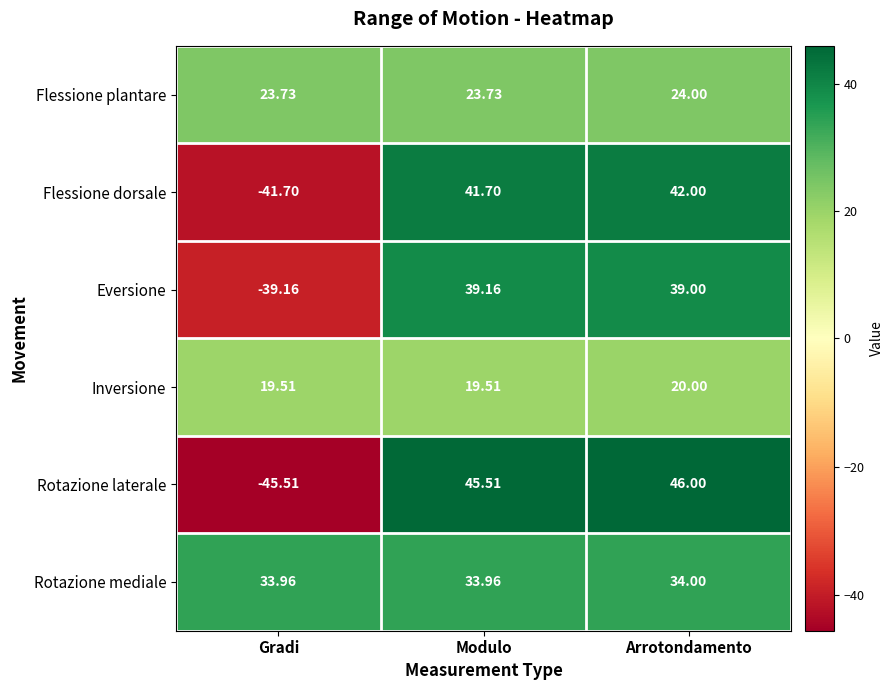

At how many categories does at least one series exceed 31?

3